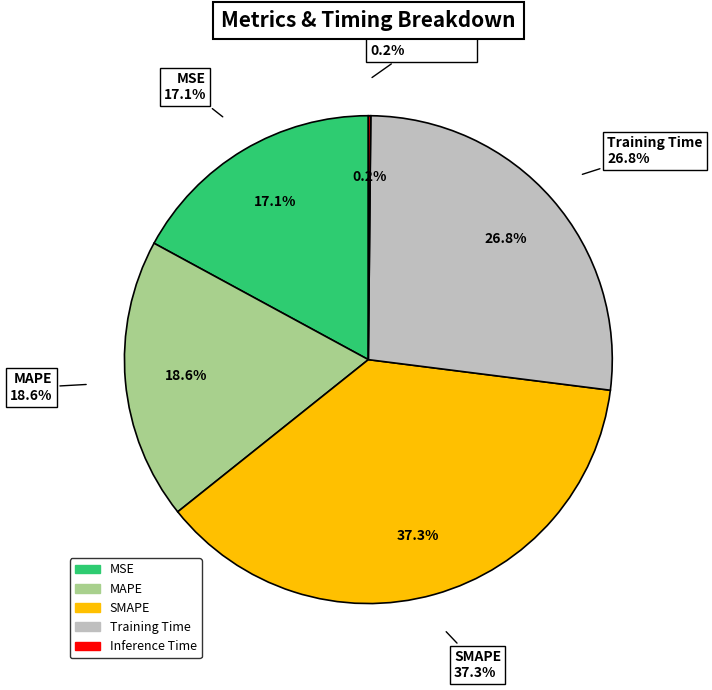

Is there a majority slice in this chart?

No